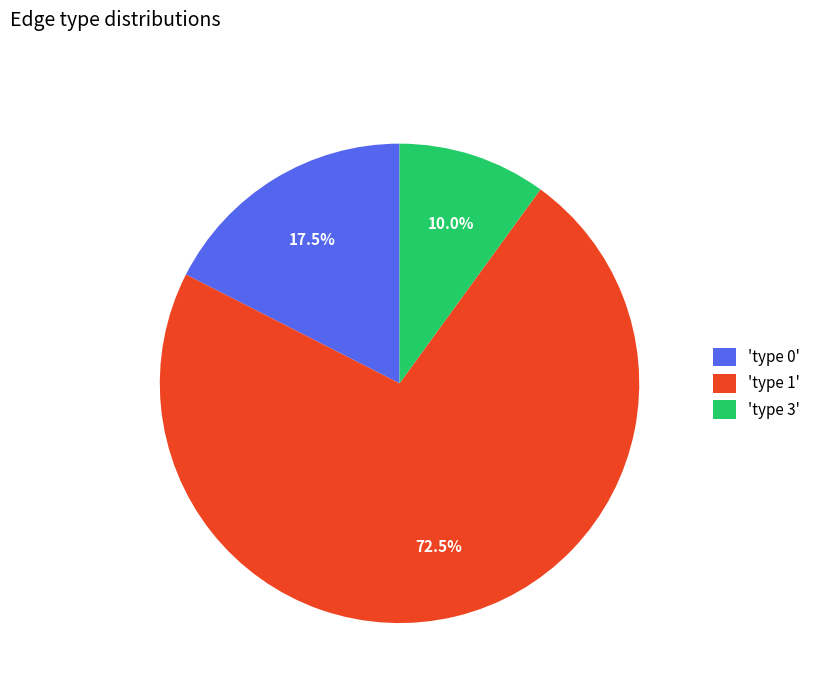

Between 'type 3' and 'type 1', which is larger?

'type 1'